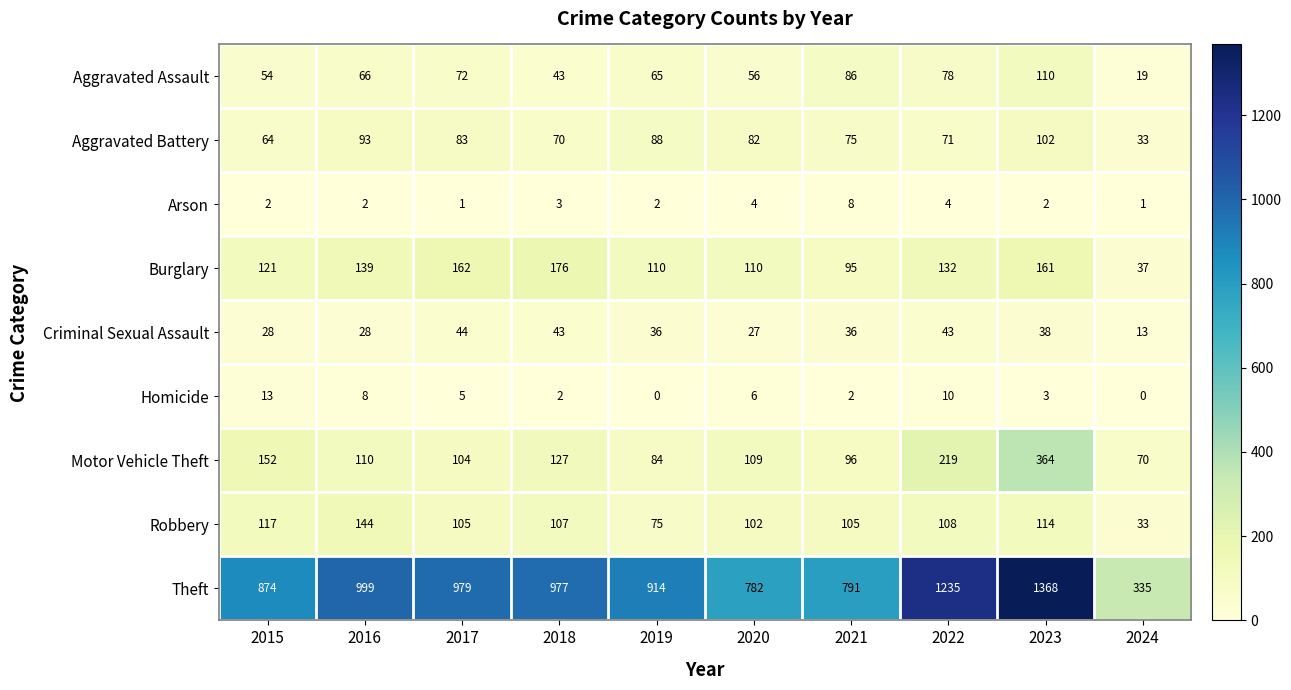

At how many categories does at least one series exceed 960?

5